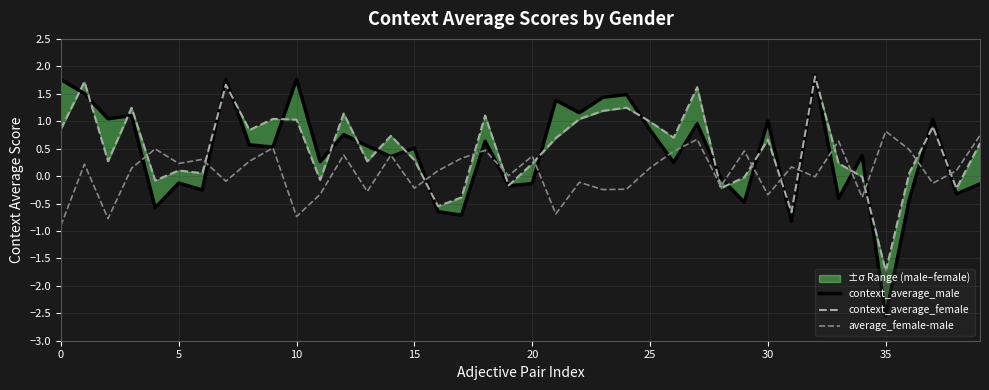

In context_average_male, how many points are lower than both neighbors (excluding endpoints)?

15